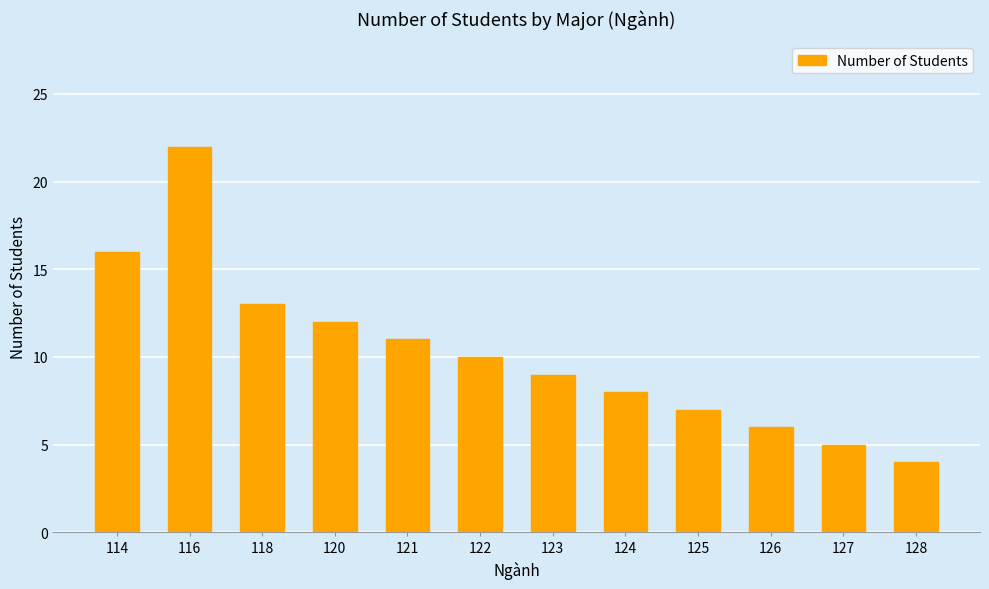

Which category has the highest value across all series?

116